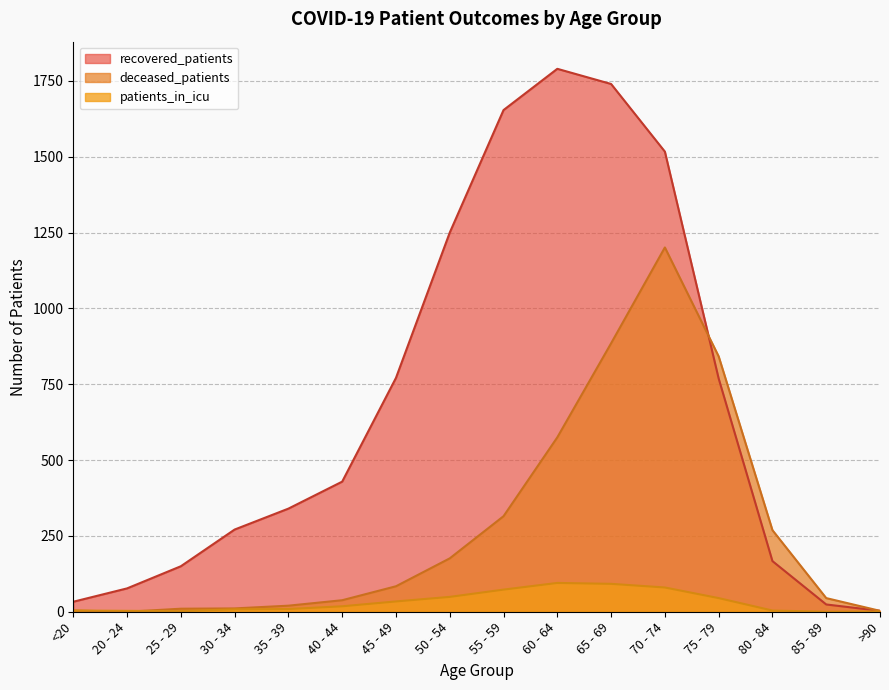

What is the average value of the patients_in_icu series?

32